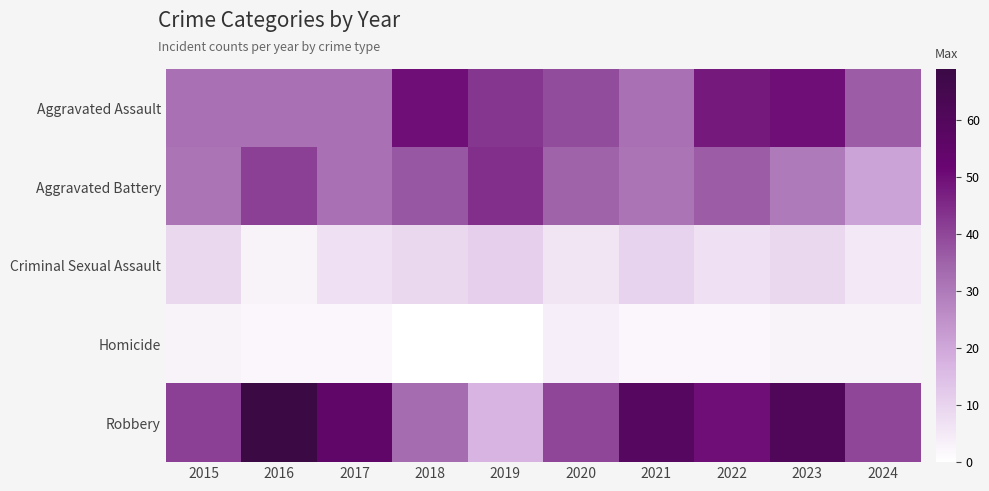

At how many categories does at least one series exceed 53?

4